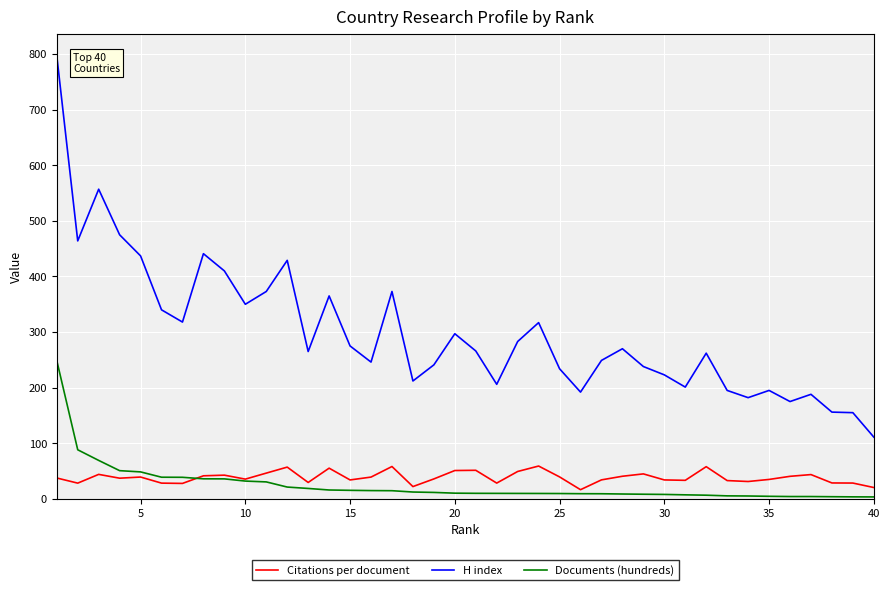

What are all the series names shown in the legend?

Citations per document, H index, Documents (hundreds)